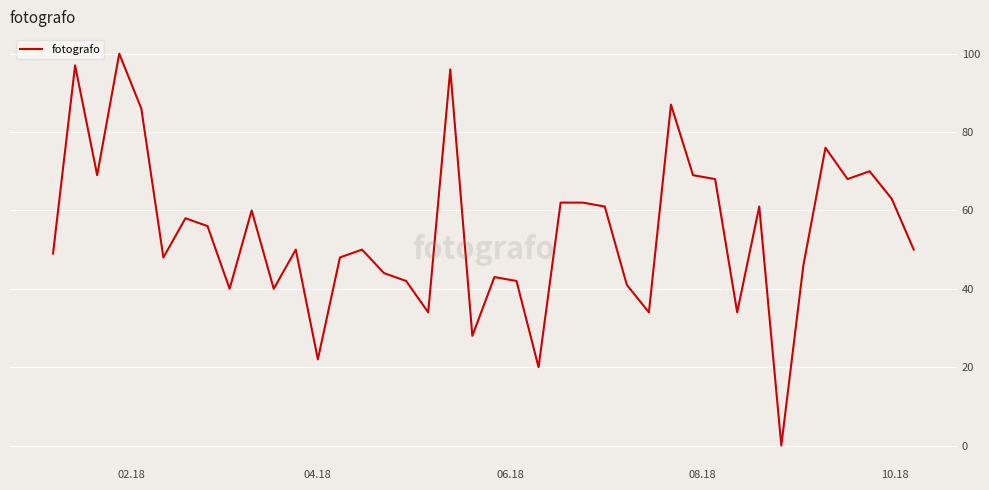

What is the difference between the maximum and minimum values?

100